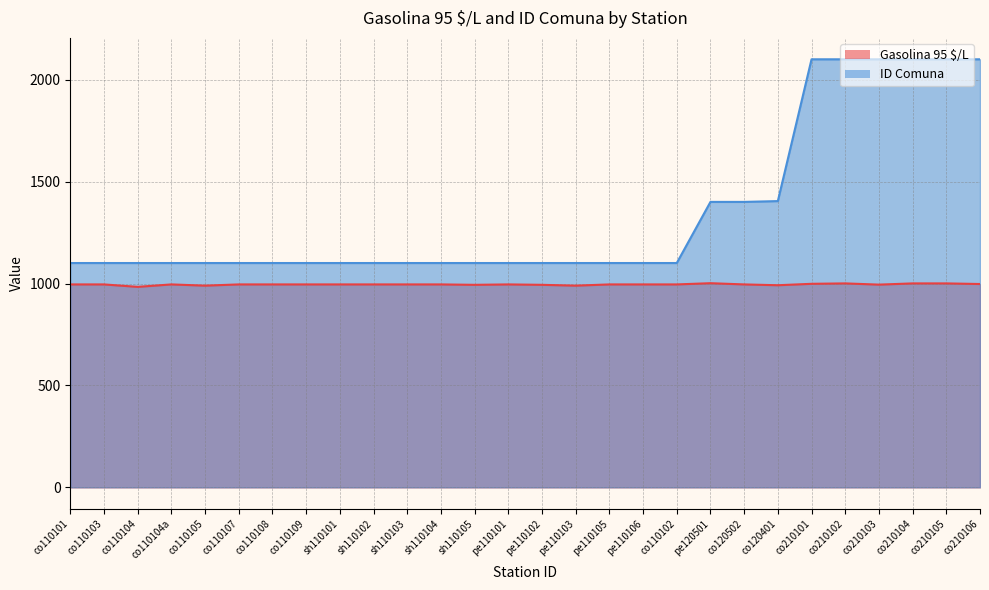

What position from the right is pe110103?

13